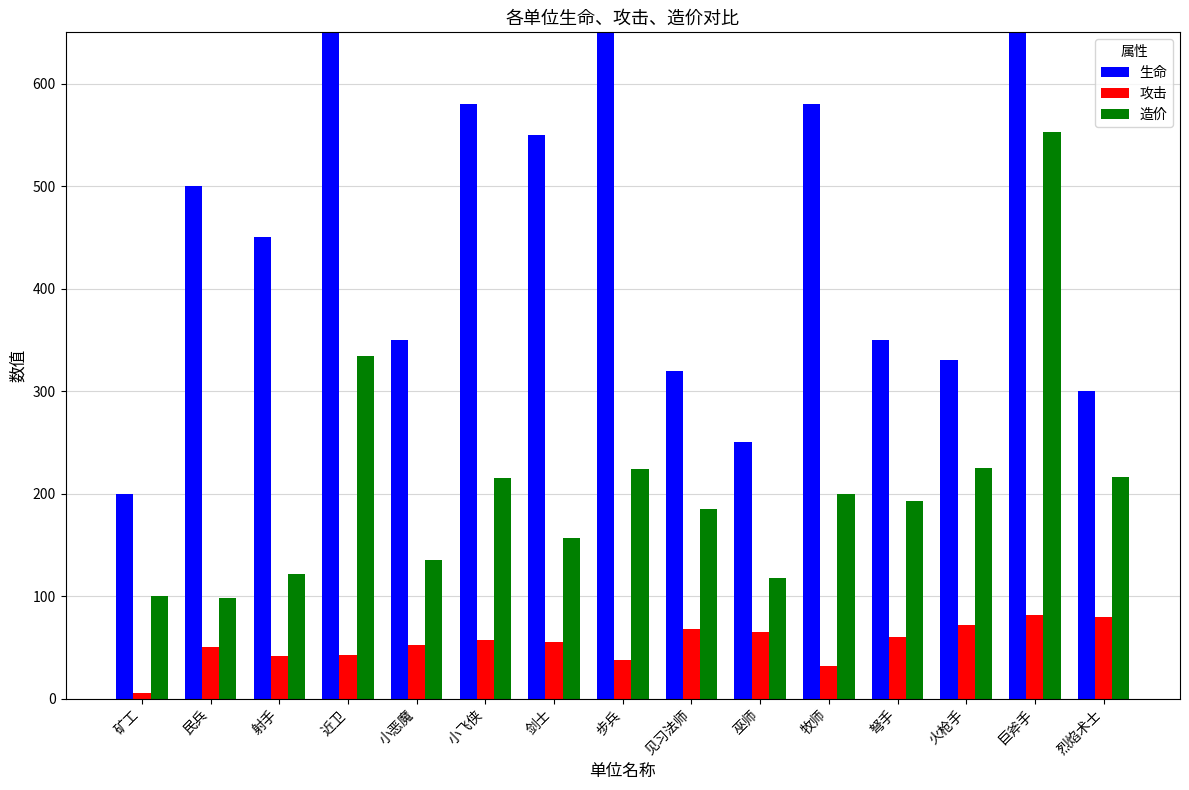

List the labels in order of 攻击 value, largest first.

巨斧手, 烈焰术士, 火枪手, 见习法师, 巫师, 弩手, 小飞侠, 剑士, 小恶魔, 民兵, 近卫, 射手, 步兵, 牧师, 矿工